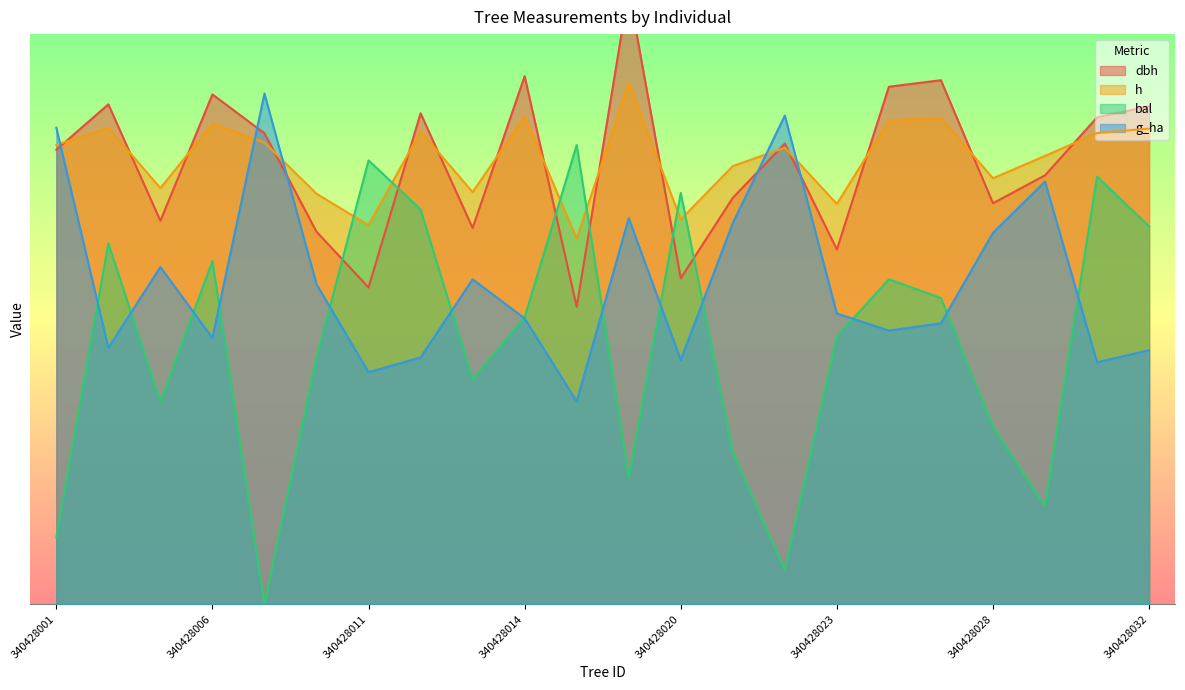

Which category has the highest value in the dbh series?

340428019